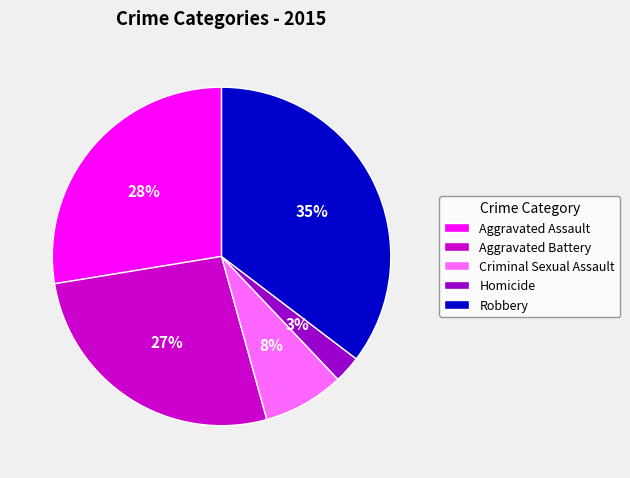

Count the number of slices in the pie.

5